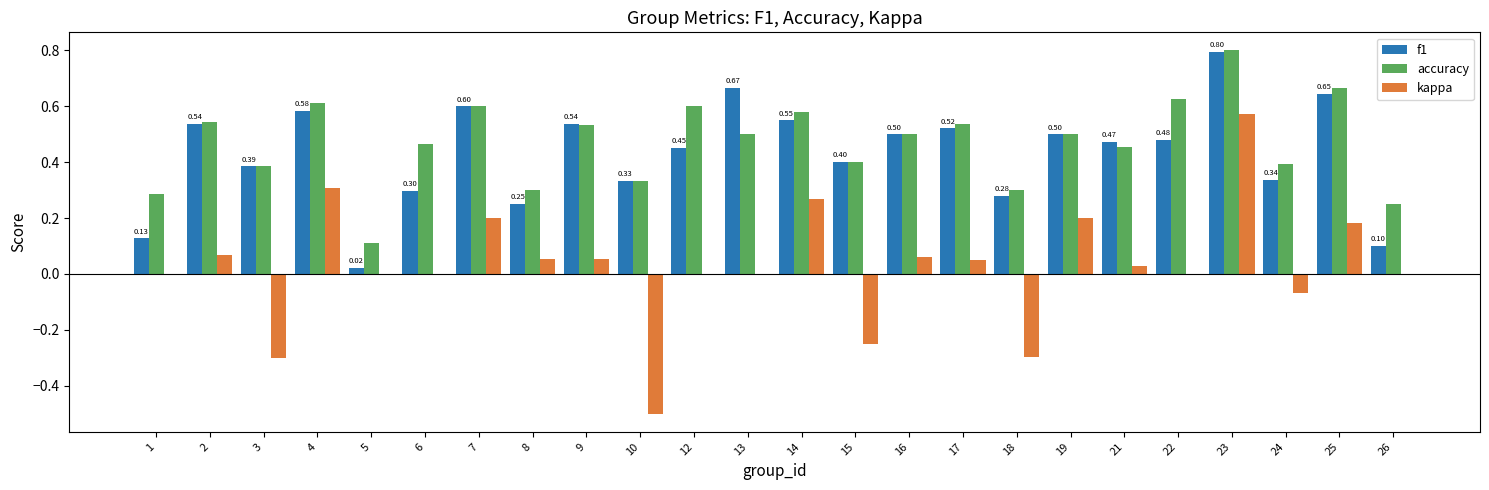

What is the sum of all accuracy values?

11.3